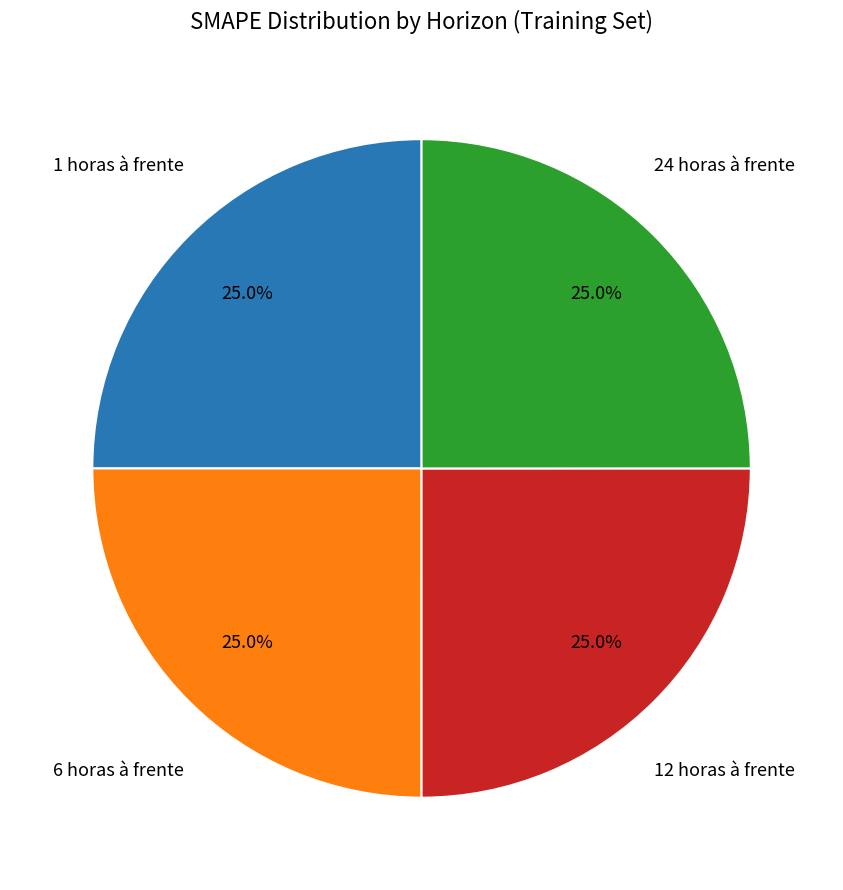

Count the number of slices in the pie.

4